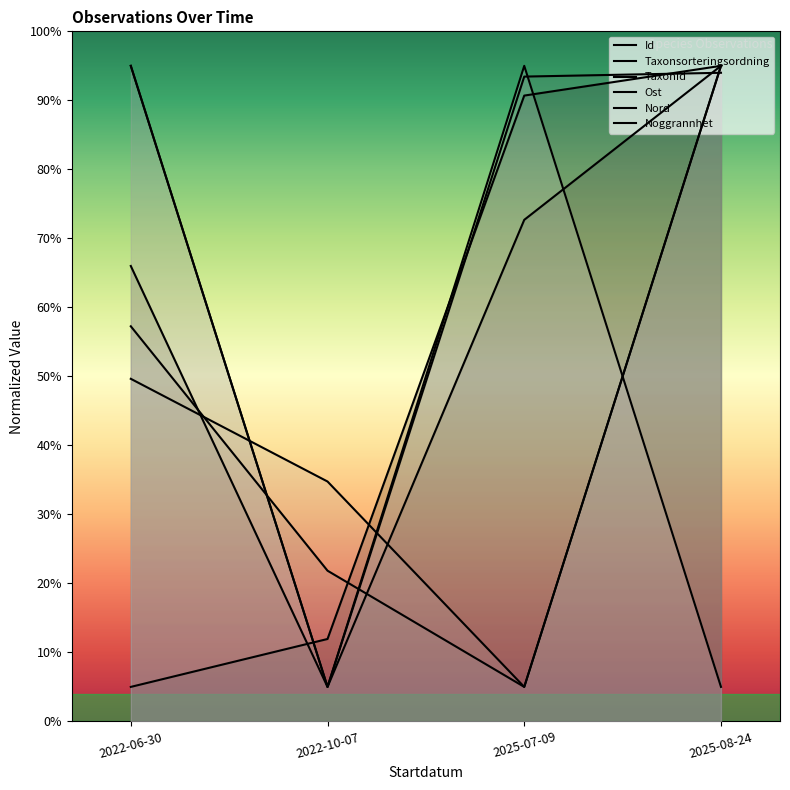

The value of TaxonId at 2022-10-07 is 1.5. True or false?

False